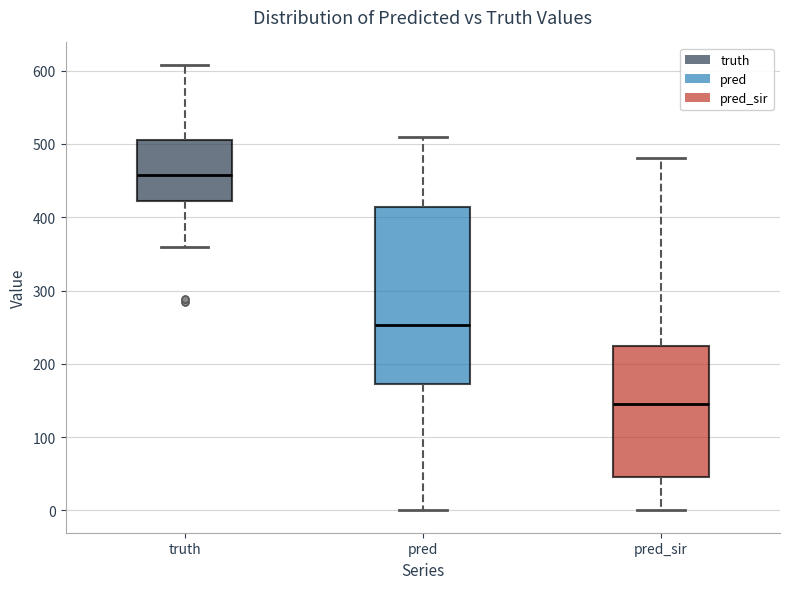

Which box is the tallest, from its lower edge to its upper edge?

pred